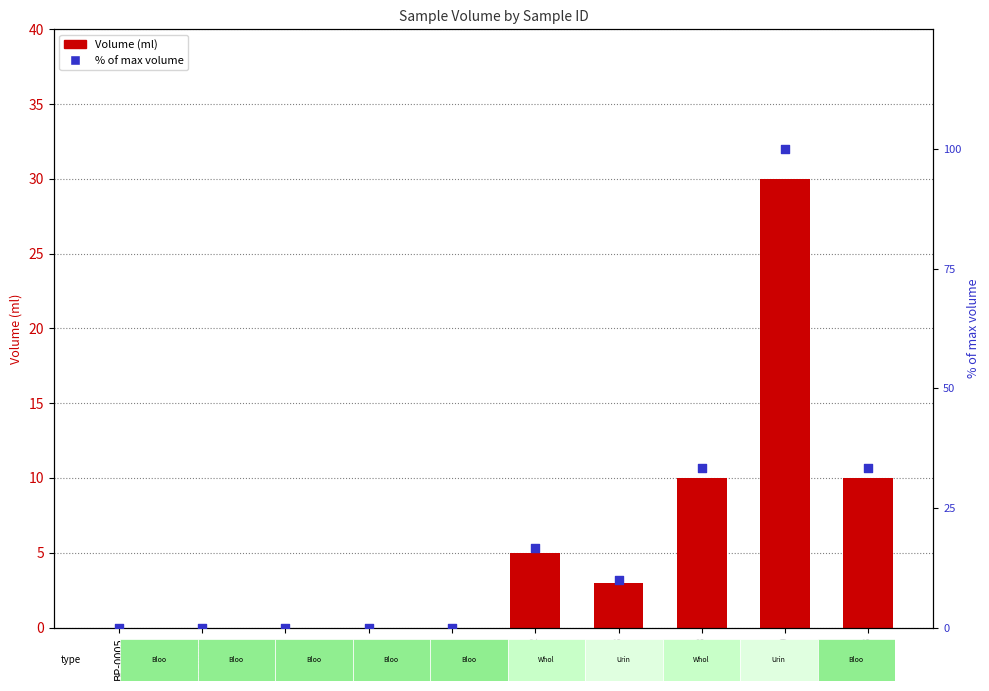

Which series has the largest total across all categories?

% of max volume